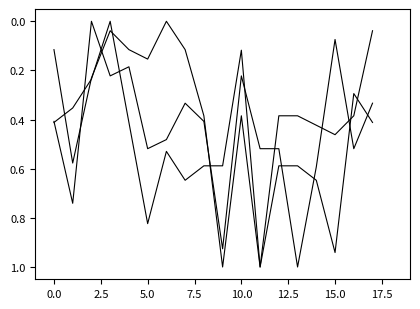

How many lines are shown in the chart?

3